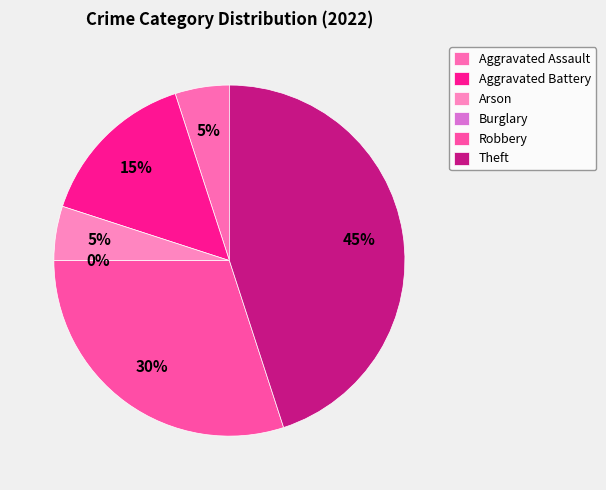

To the nearest percent, what is the difference between the largest and smallest slice percentages?

45%